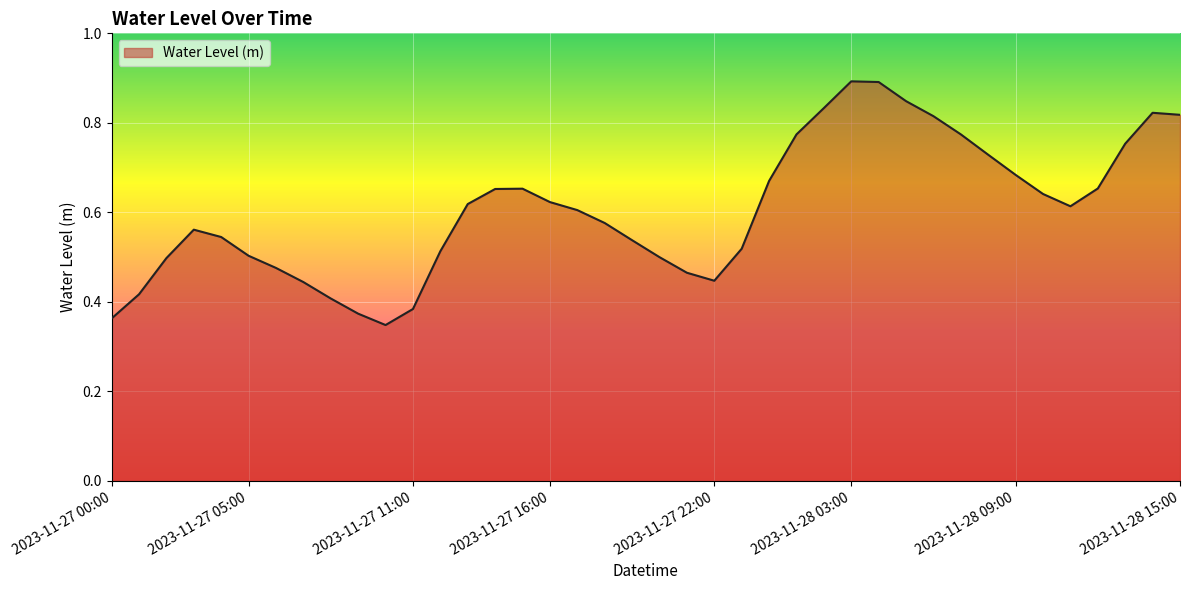

What is the greatest value displayed?

0.9